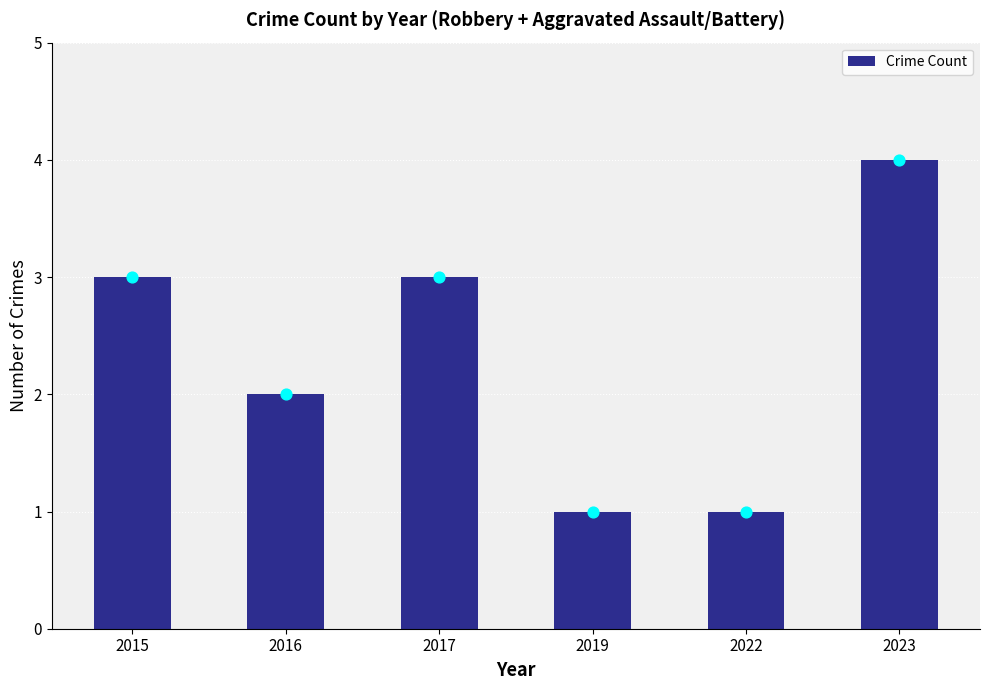

Between 2016 and 2019, which is larger?

2016